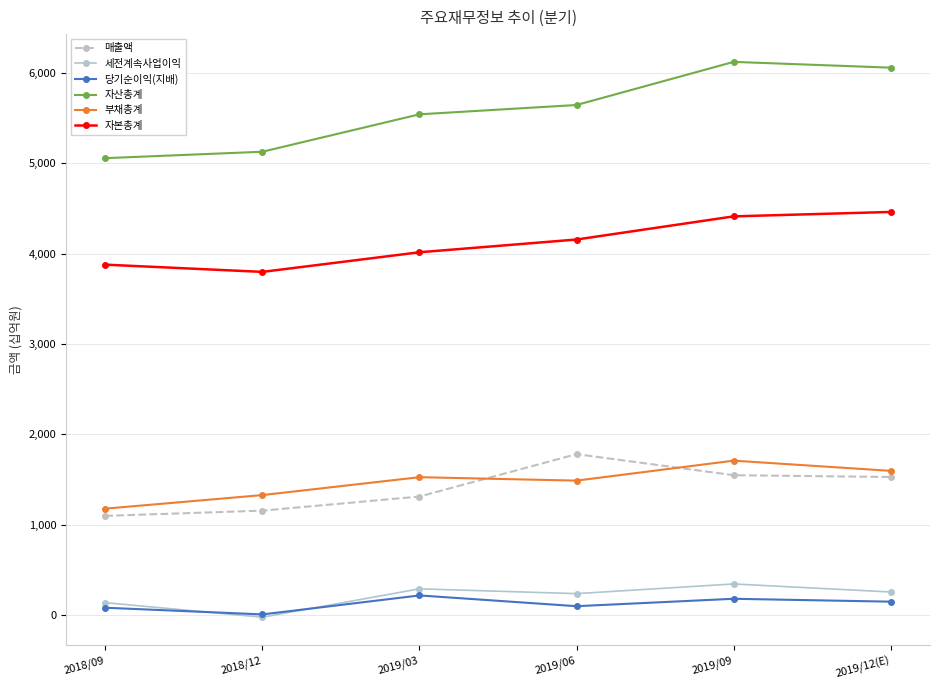

At which category does 세전계속사업이익 reach its first local valley?

2018/12